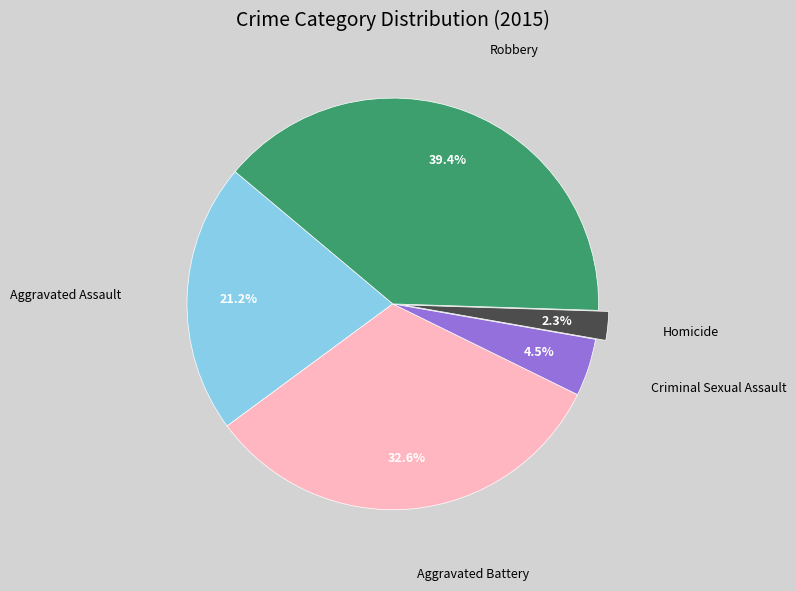

Is there a majority slice in this chart?

No